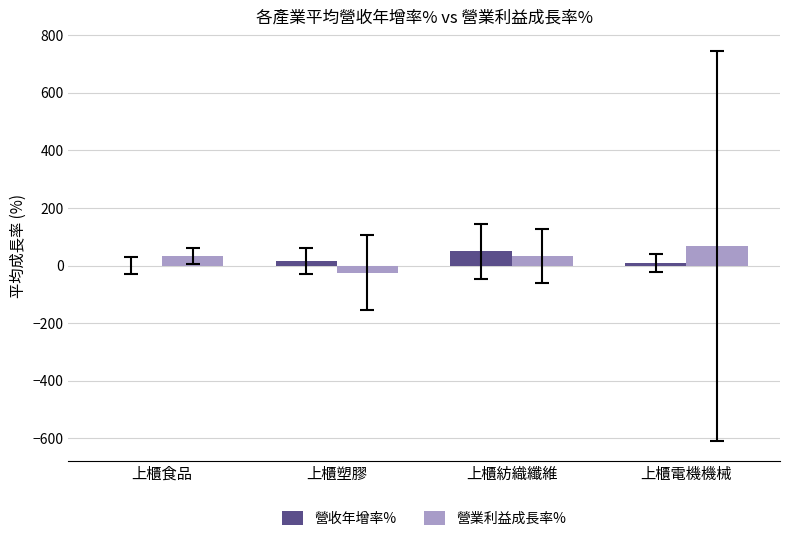

Where does the 營業利益成長率% series first go above 33?

上櫃紡織纖維